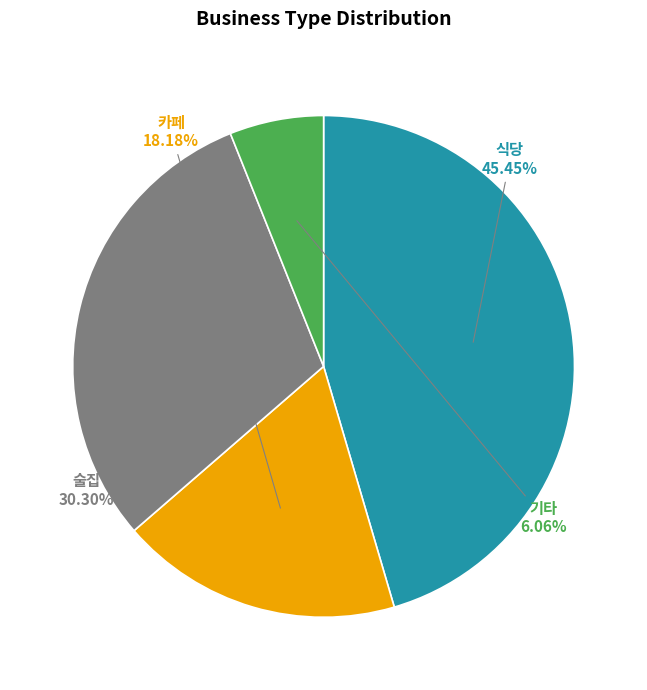

Does 카페 represent more than half of the total?

No